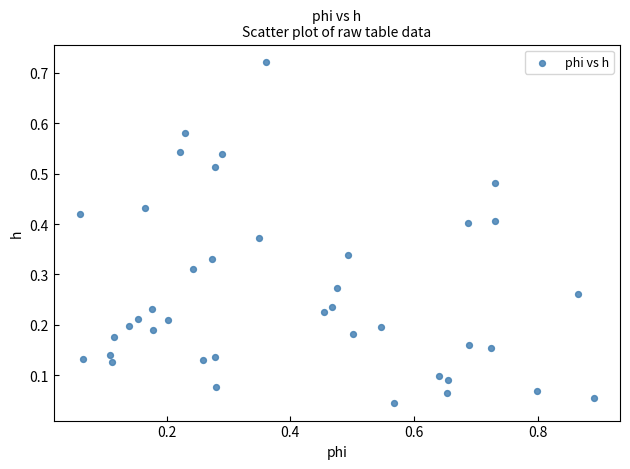

What is the range of X values (max minus min)?

0.8